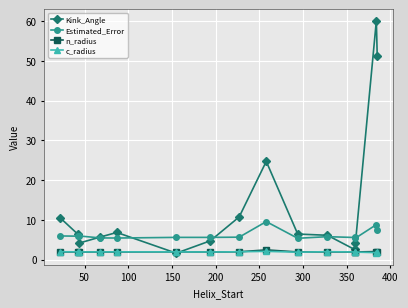

True or false: n_radius has more than 1 interior local peaks.

True